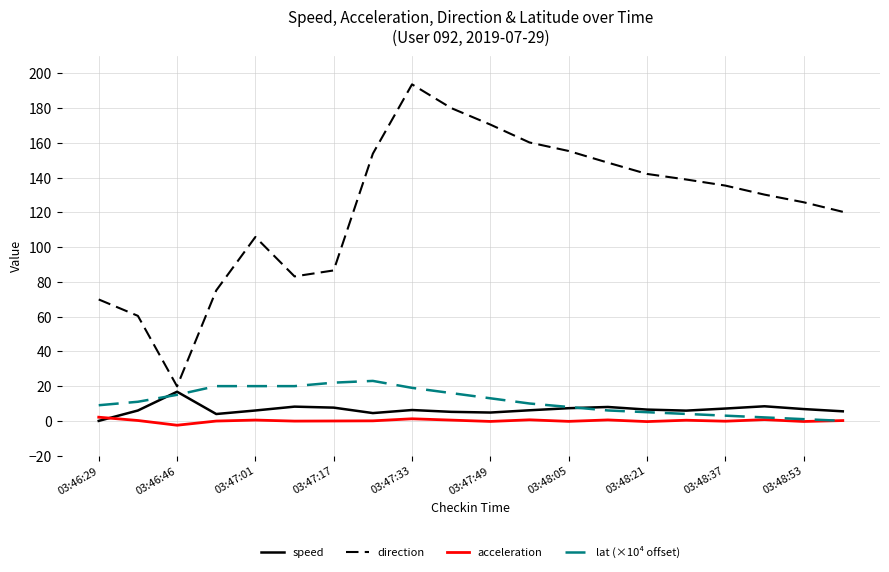

True or false: lat (×10⁴ offset) and direction intersect in this chart.

False